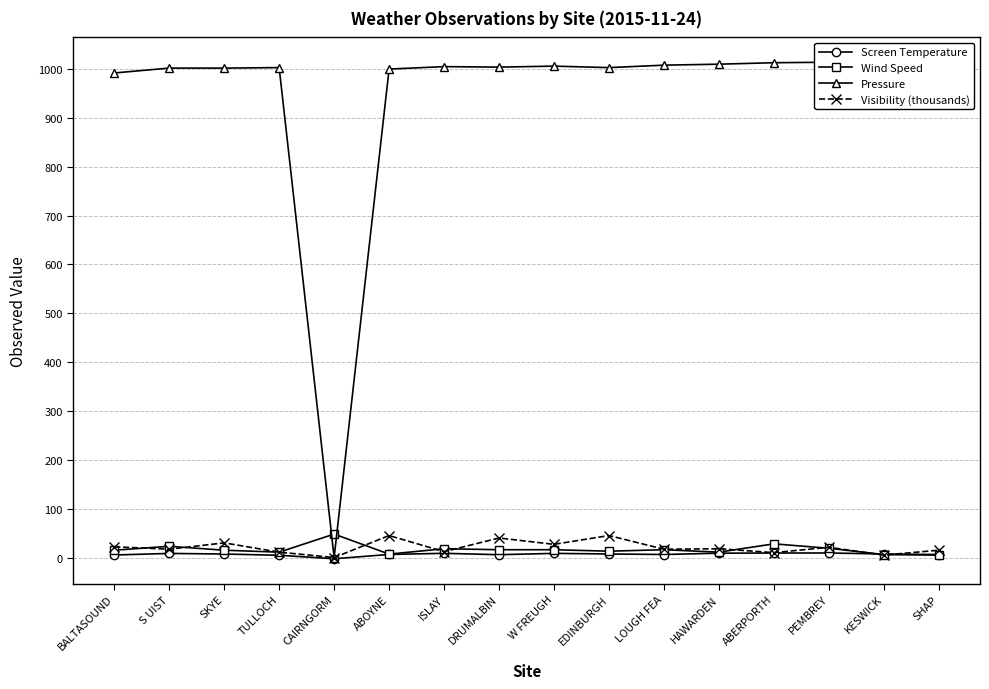

What is the label of the 5th point from the right?

HAWARDEN